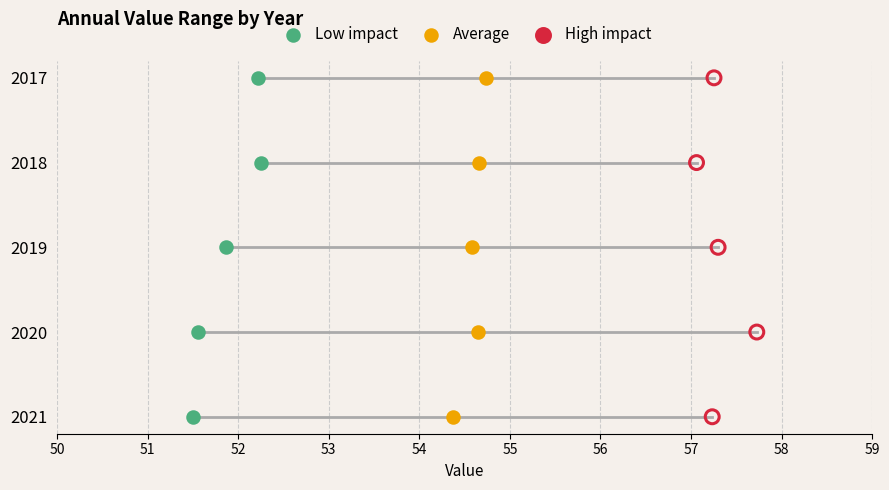

What are all the series names shown in the legend?

Low impact, Average, High impact